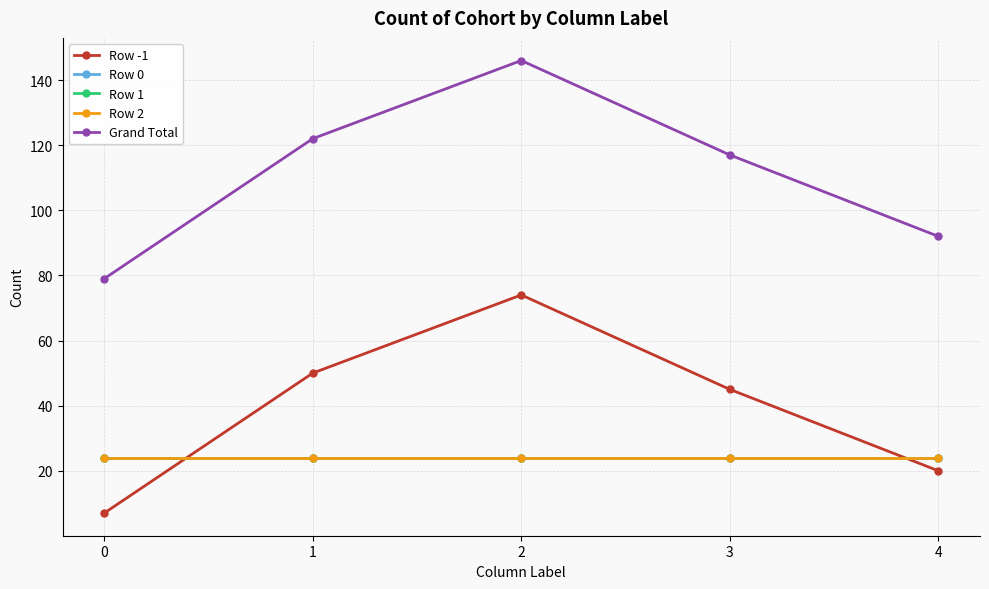

What is the highest value of the Row -1 series?

74